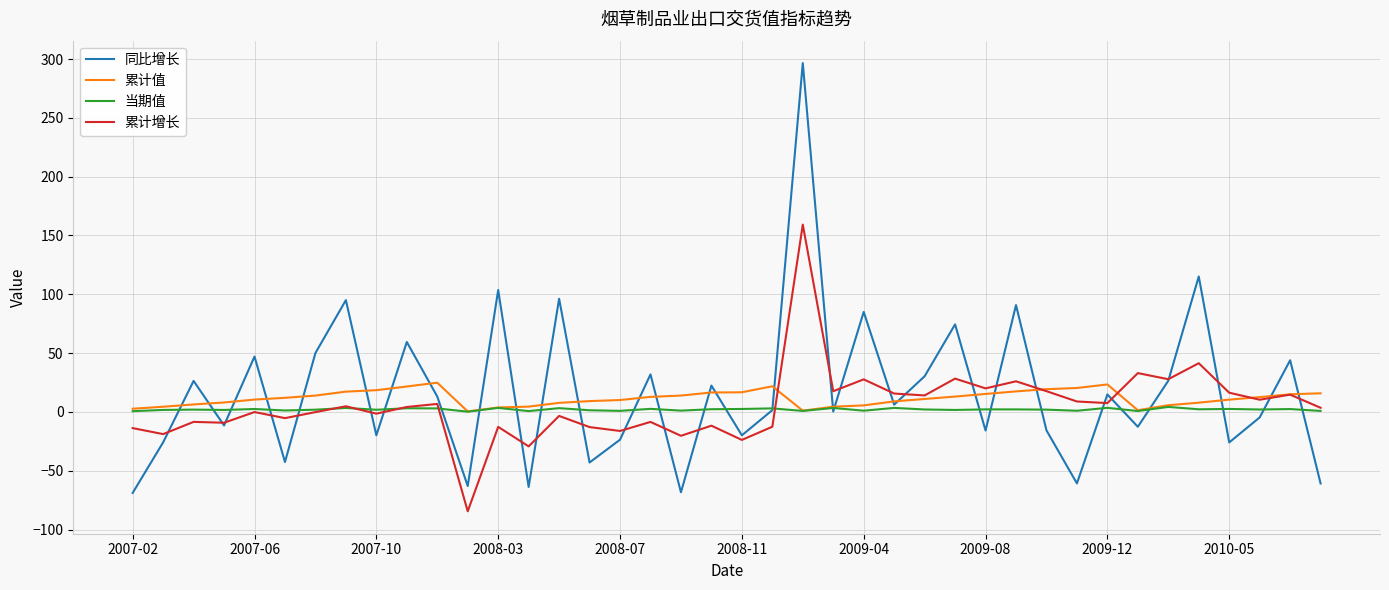

Which series has the widest spread of values?

同比增长